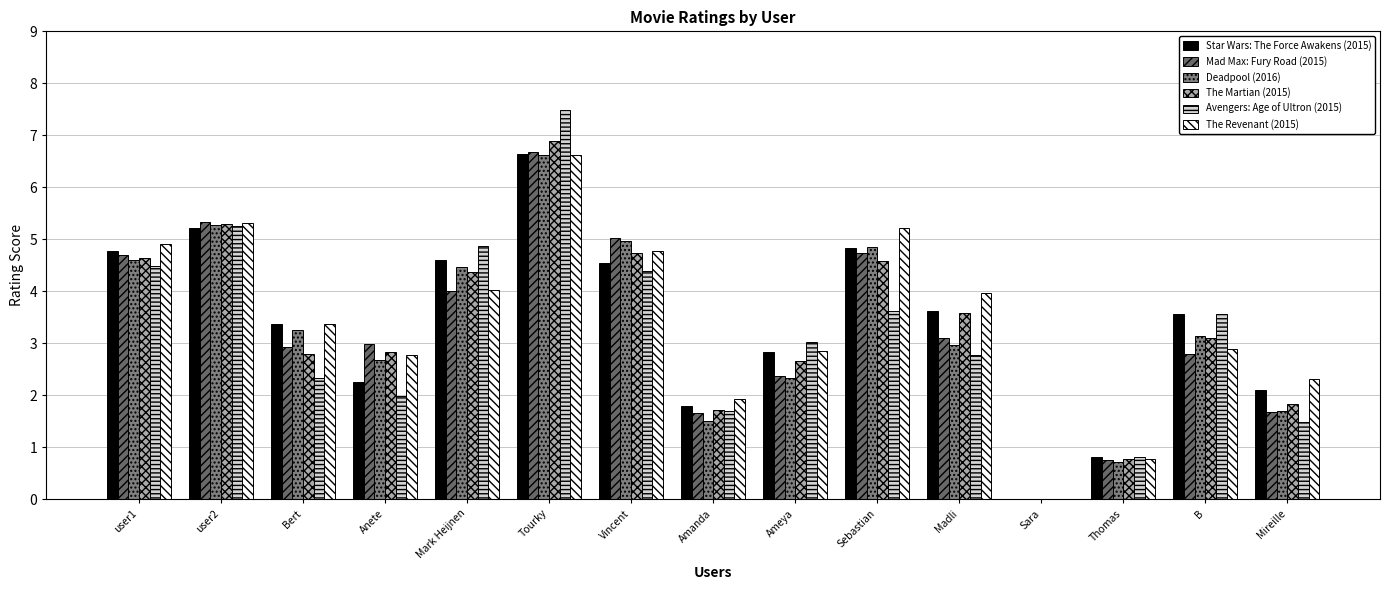

What are all the series names shown in the legend?

Star Wars: The Force Awakens (2015), Mad Max: Fury Road (2015), Deadpool (2016), The Martian (2015), Avengers: Age of Ultron (2015), The Revenant (2015)